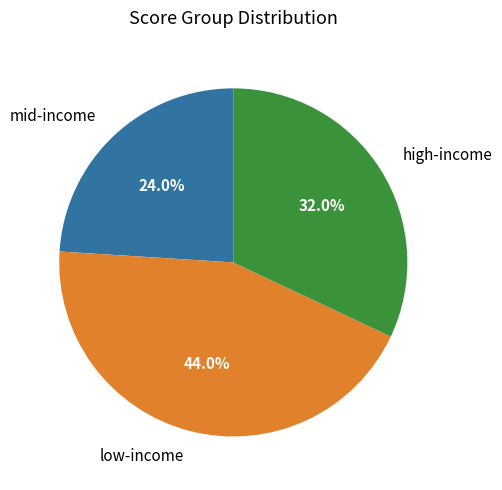

To the nearest percent, what is the difference between the largest and smallest slice percentages?

20%